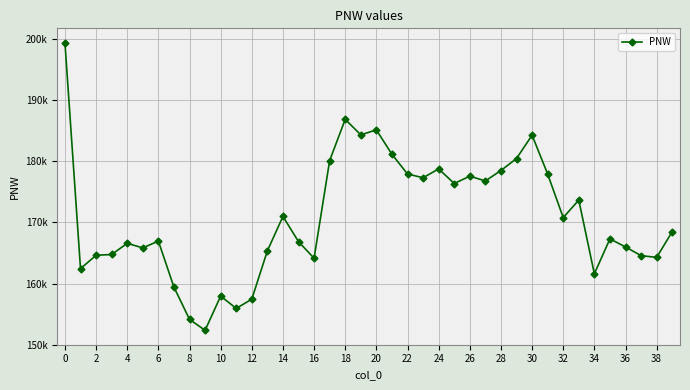

Is this an area chart (filled region under the line)?

No